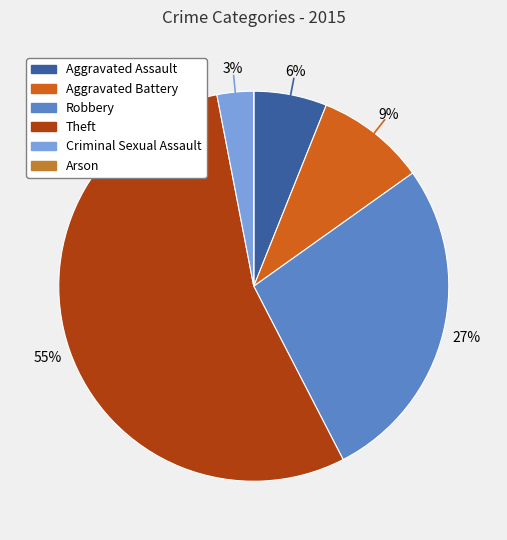

To the nearest percent, what is the difference between the Aggravated Assault and Criminal Sexual Assault slice percentages?

3%